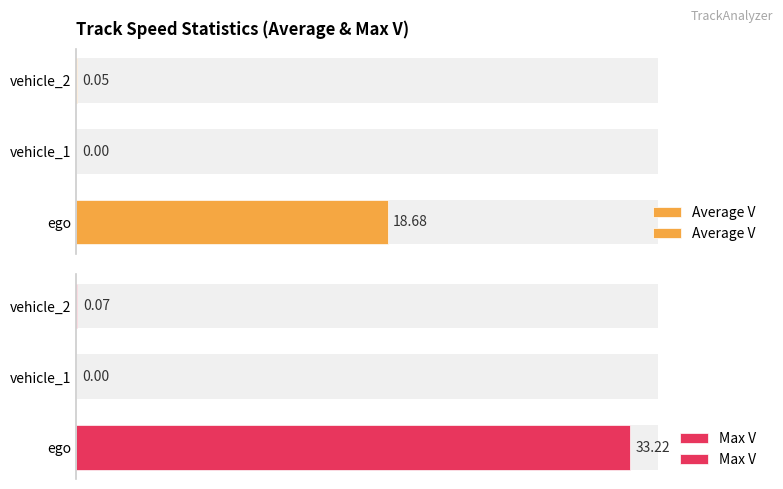

How many bars are there in total?

6